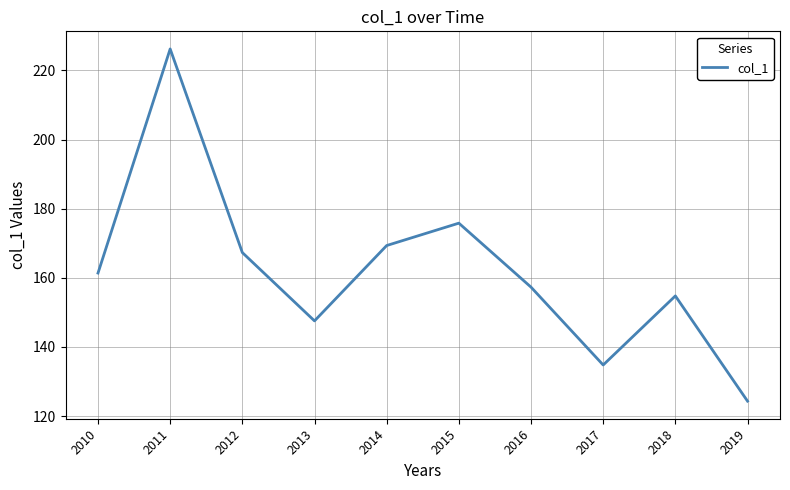

Reading left to right, transcribe all the data shown in this chart.

2010=161.4	2011=226.2	2012=167.3	2013=147.5	2014=169.3	2015=175.8	2016=157.3	2017=134.8	2018=154.8	2019=124.3